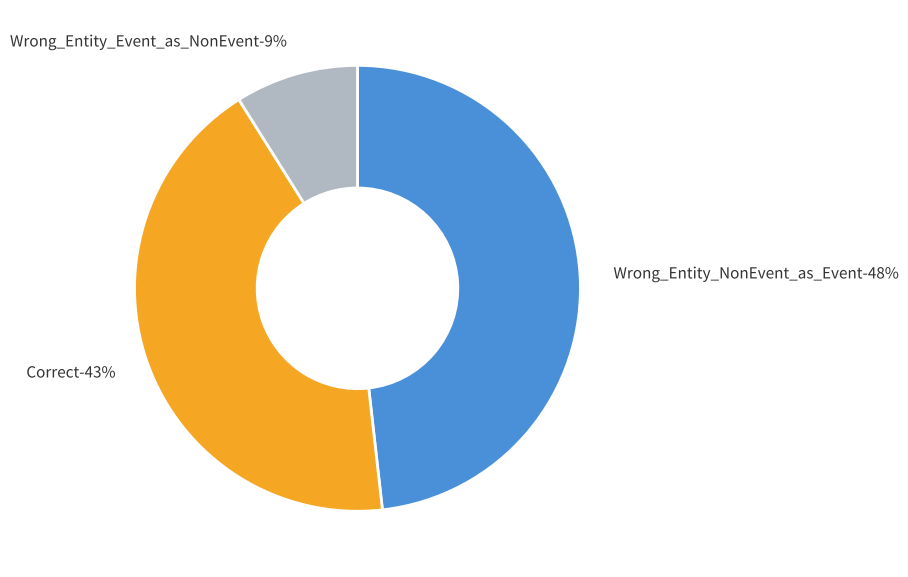

Is it true that Correct is 31% of the pie?

False